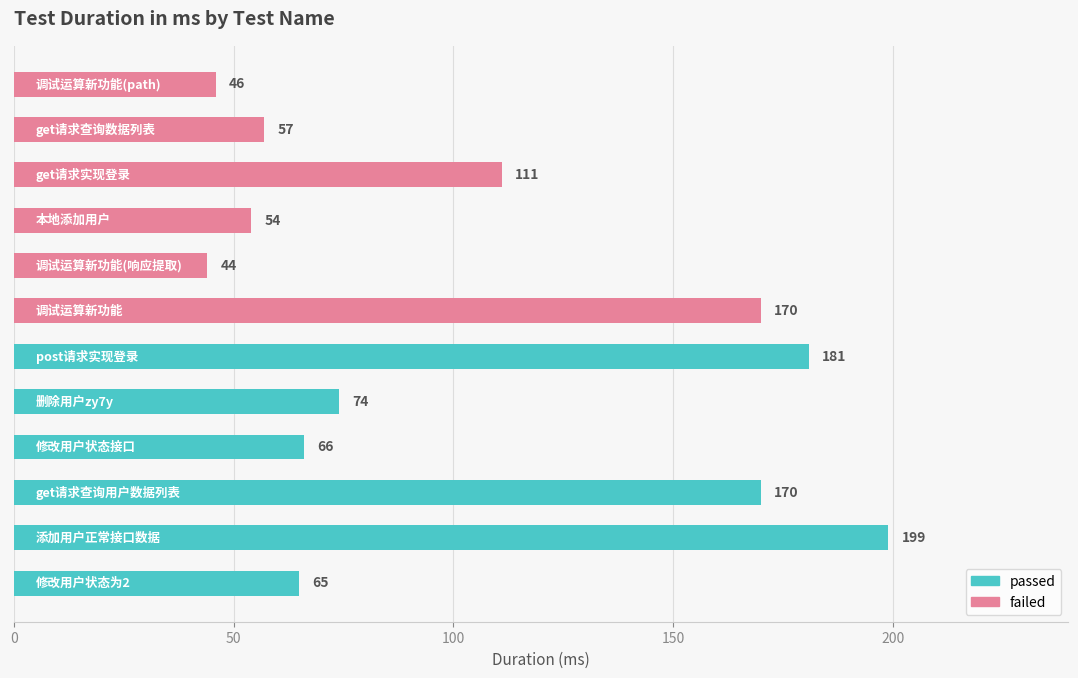

How many values are below 74?

6